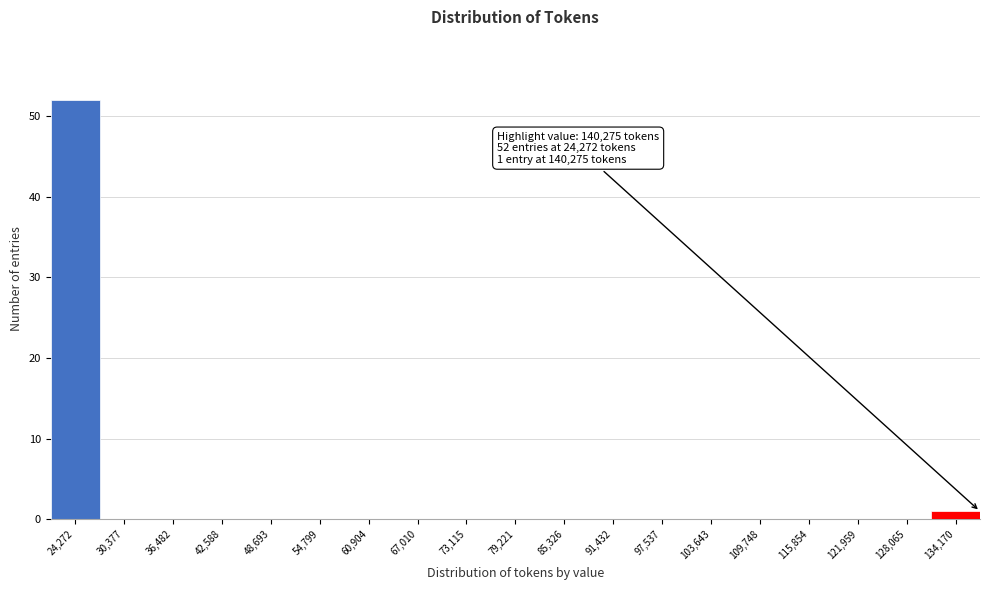

Reading right to left, transcribe all the data shown in this chart.

134,170=1	128,065=0	121,959=0	115,854=0	109,748=0	103,643=0	97,537=0	91,432=0	85,326=0	79,221=0	73,115=0	67,010=0	60,904=0	54,799=0	48,693=0	42,588=0	36,482=0	30,377=0	24,272=52